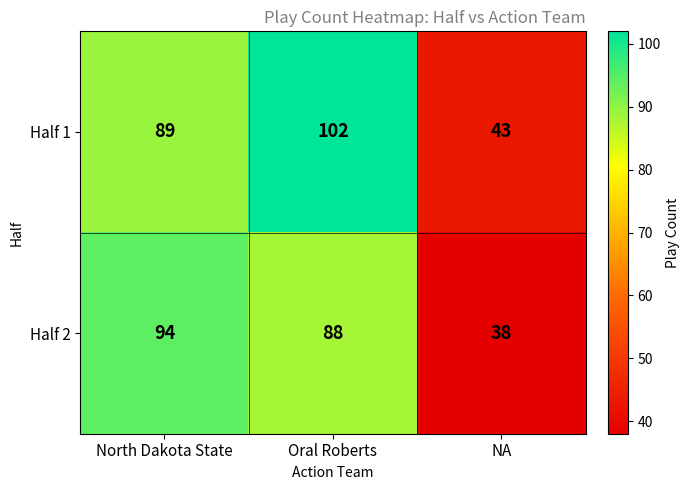

What is the total value across all series at NA?

81